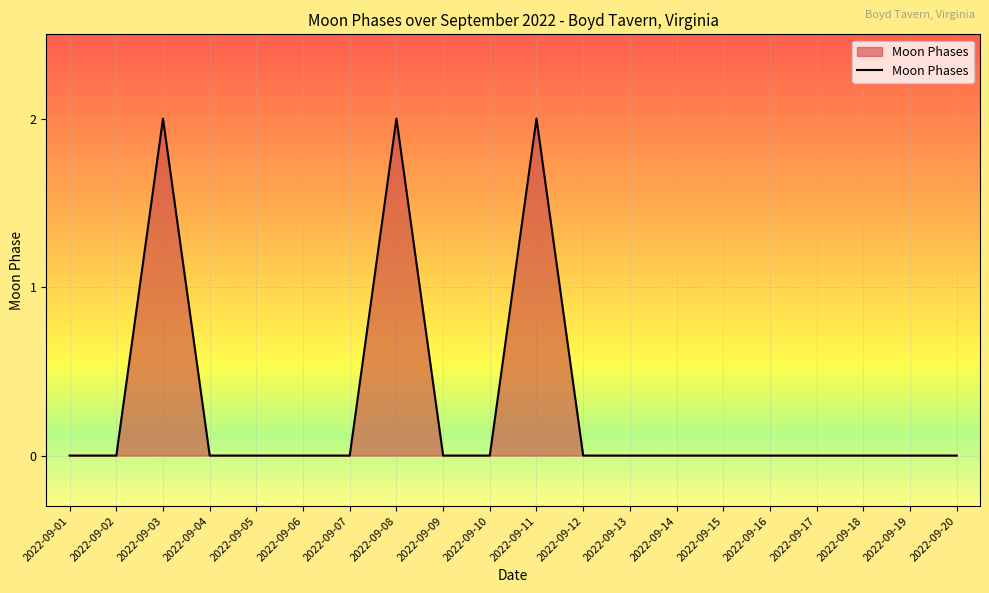

Reading left to right, list all the values displayed in this chart.

0	0	2	0	0	0	0	2	0	0	2	0	0	0	0	0	0	0	0	0